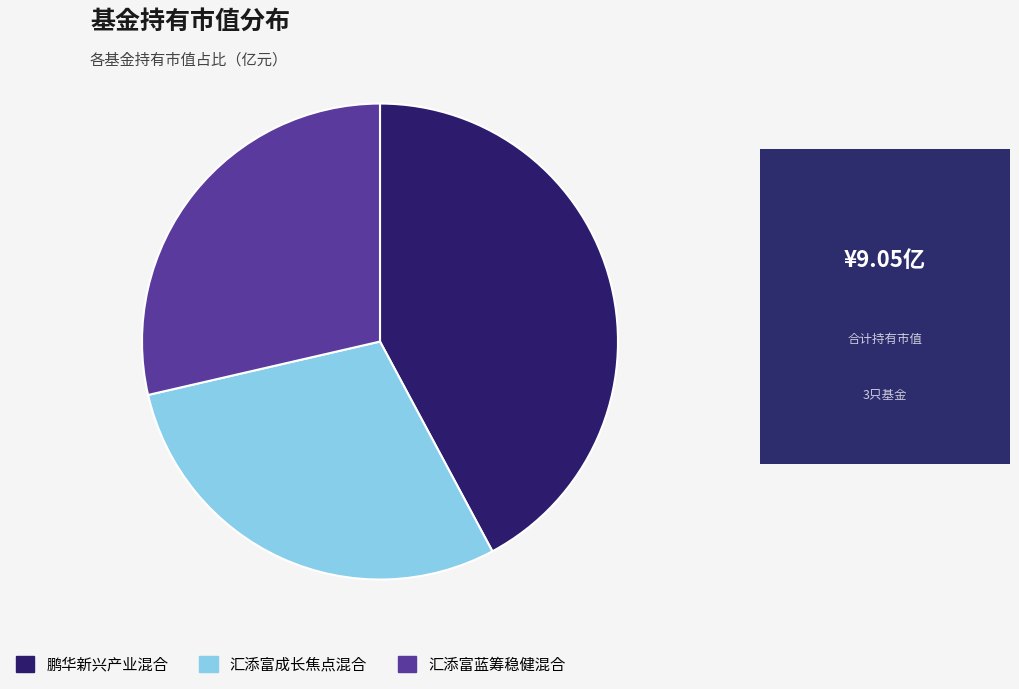

How many segments does this pie chart have?

3